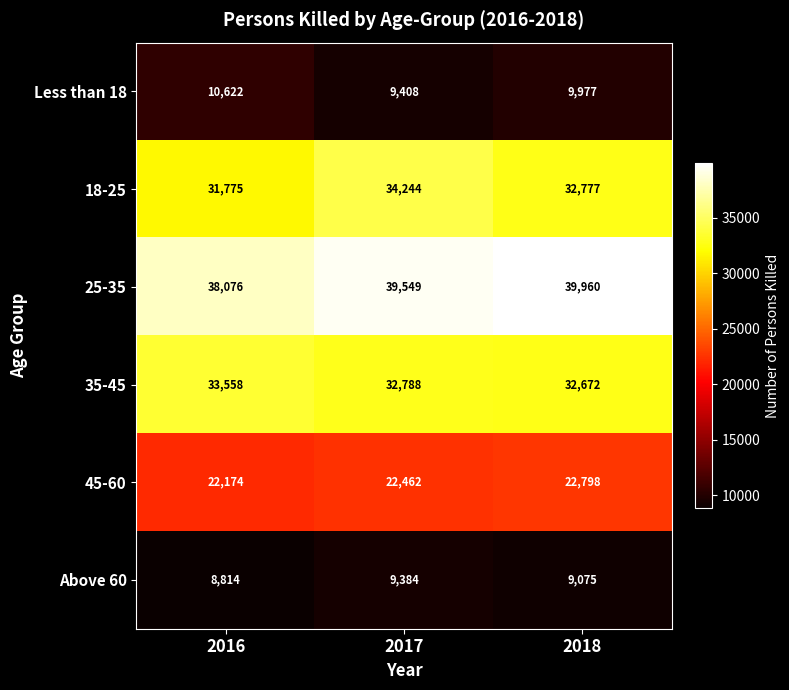

The 18-25 series shows 21897 at 2018. True or false?

False